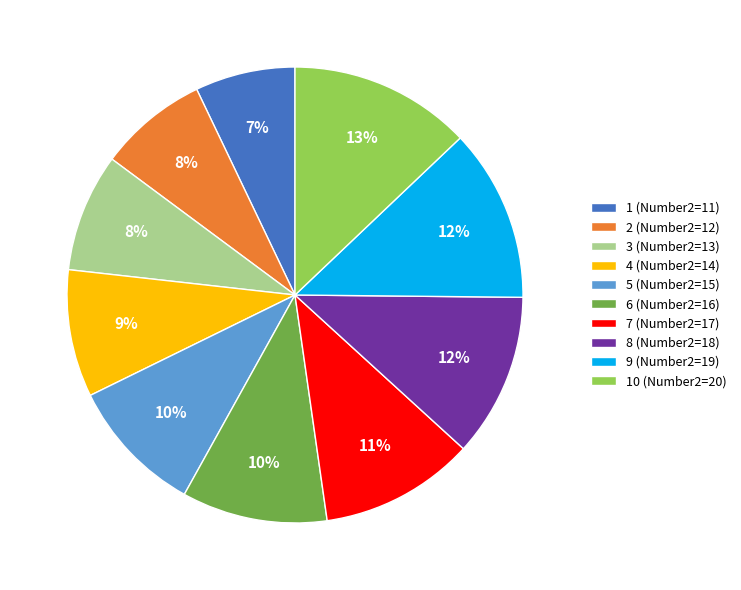

Between 2 (Number2=12) and 10 (Number2=20), which is larger?

10 (Number2=20)